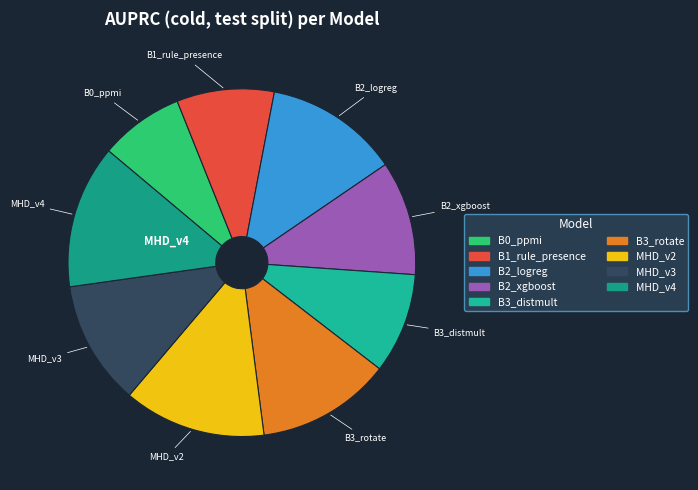

The MHD_v3 slice represents 12% of the pie. True or false?

True